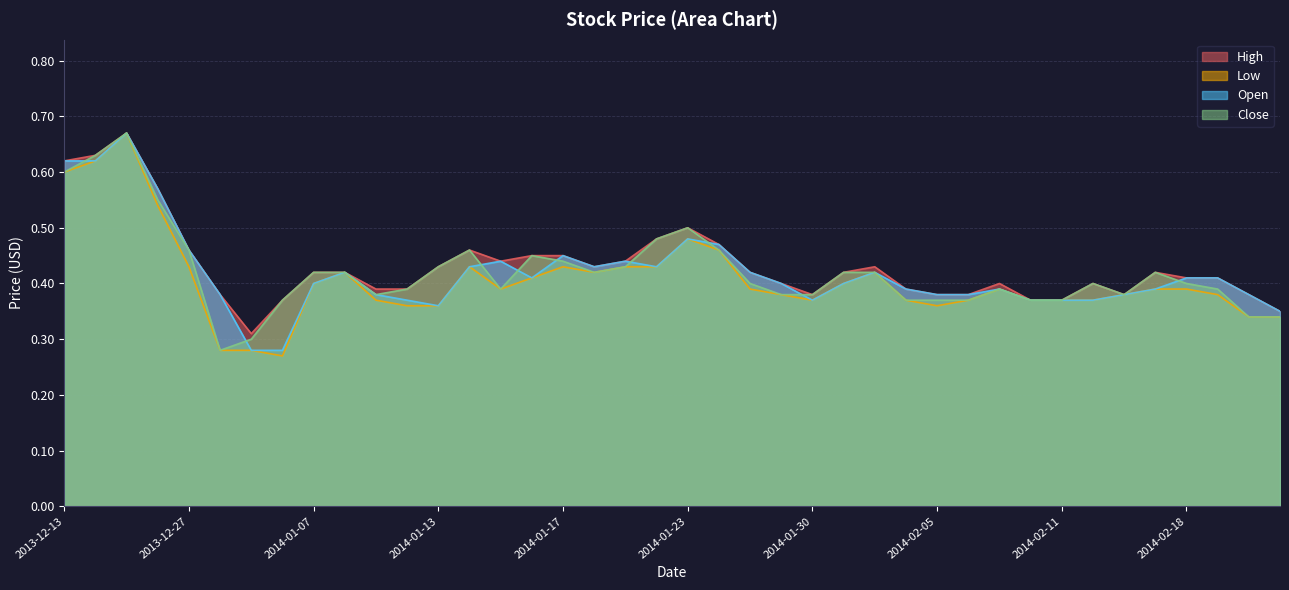

What is the average value of the Low series?

0.4